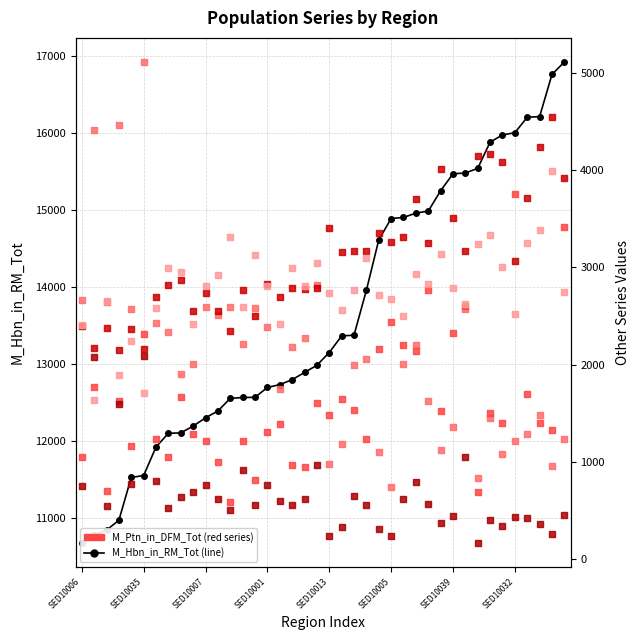

What is the total value across all series at 28?

26023